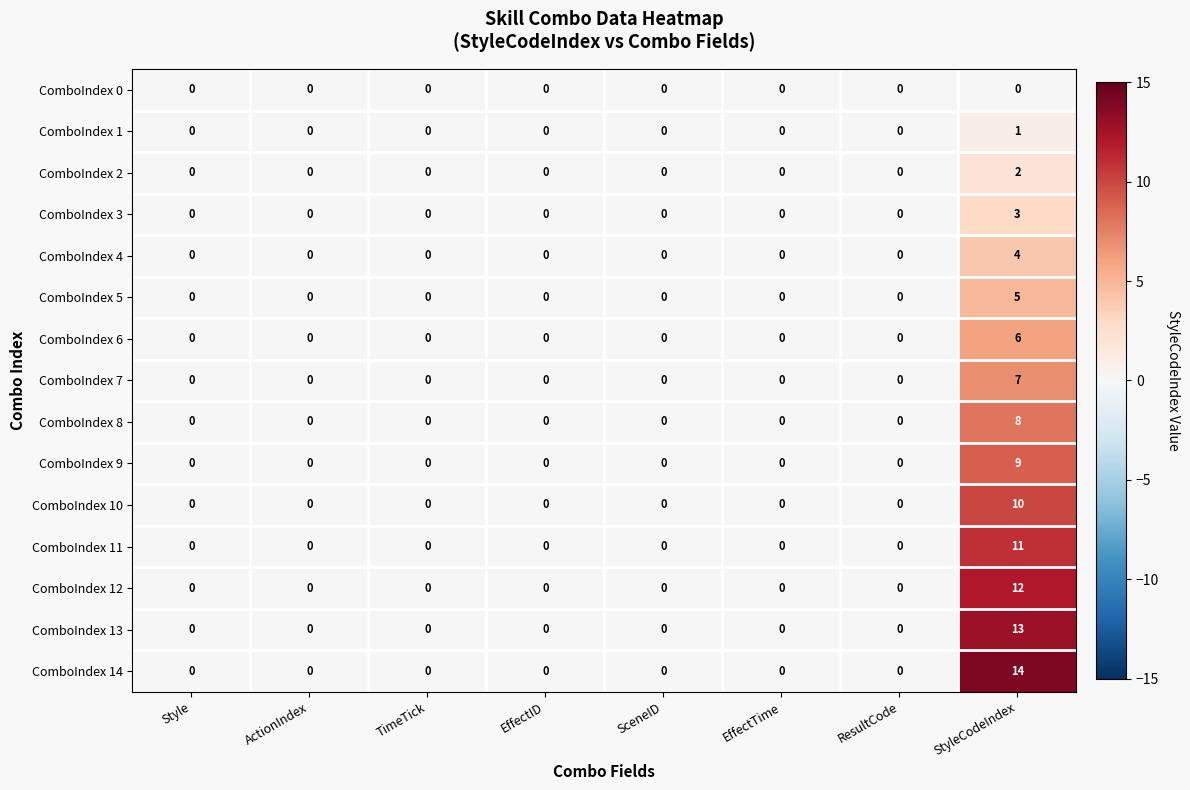

What is the sum of all ComboIndex 4 values?

4